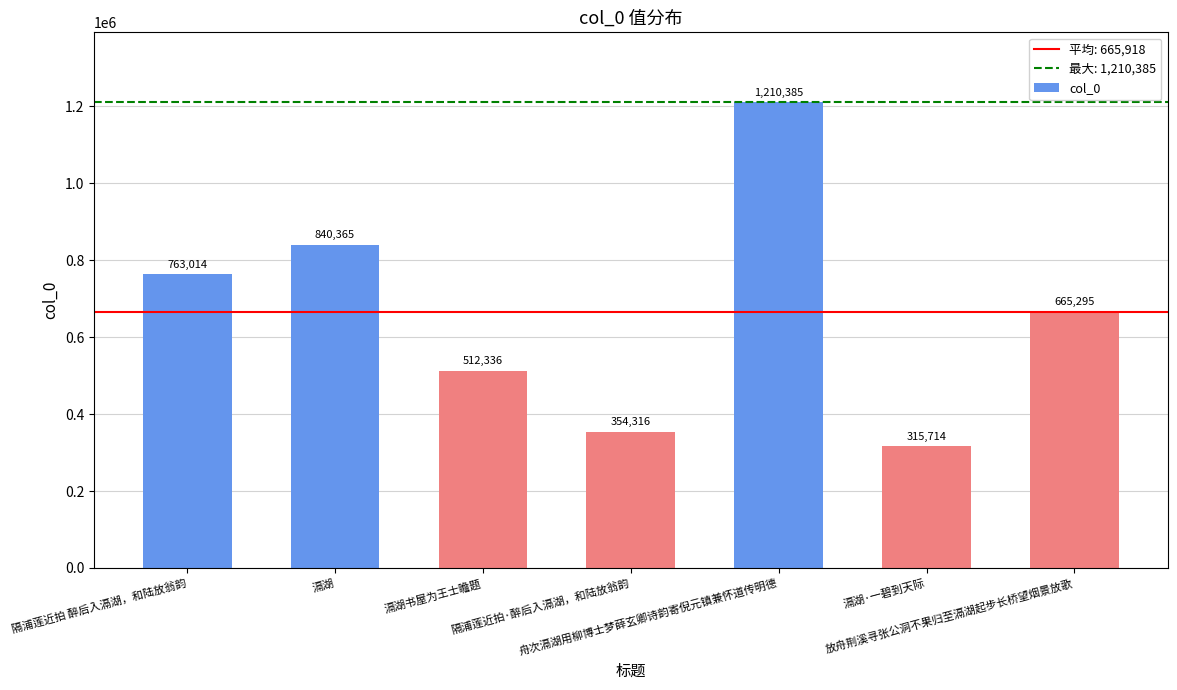

Reading right to left, what are all the values shown in this chart?

放舟荆溪寻张公洞不果归至滆湖起步长桥望烟景放歌=665295	滆湖·一碧到天际=315714	舟次滆湖用柳博士梦薛玄卿诗韵寄倪元镇兼怀道传明德=1210385	隔浦莲近拍·醉后入滆湖，和陆放翁韵=354316	滆湖书屋为王士瞻题=512336	滆湖=840365	隔浦莲近拍 醉后入滆湖，和陆放翁韵=763014